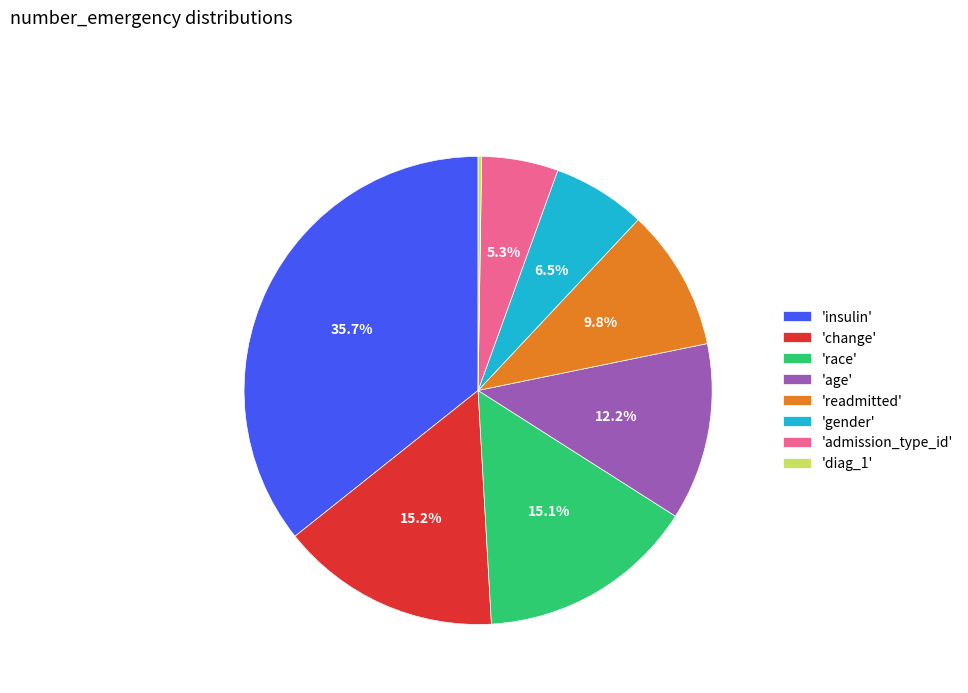

Between 'gender' and 'age', which is larger?

'age'